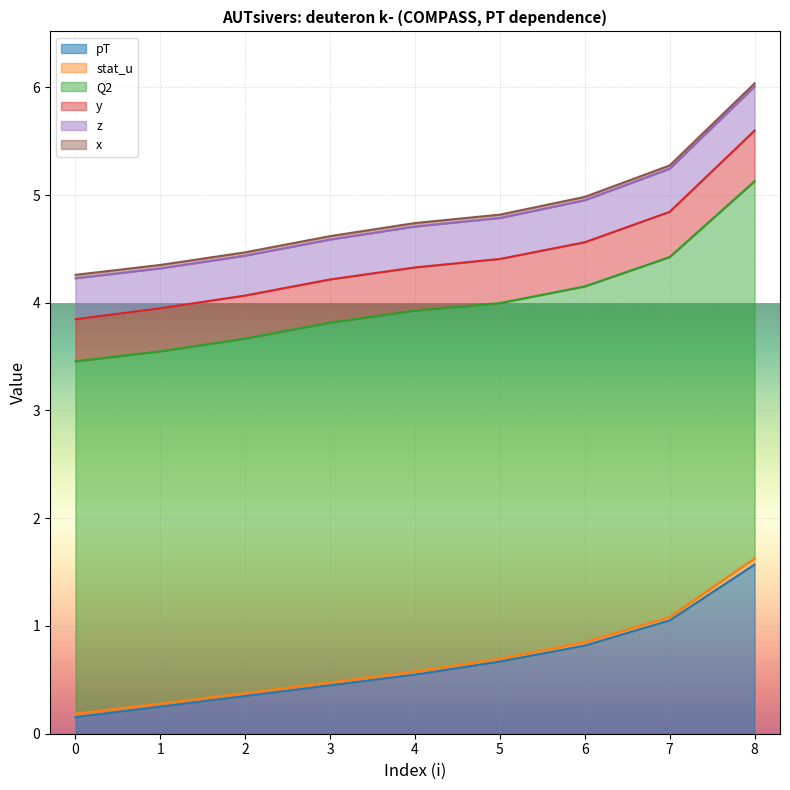

How many categories are shown in the chart?

9